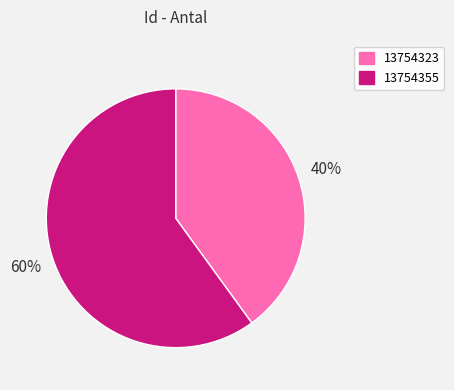

To the nearest percent, what is the average slice percentage?

50%